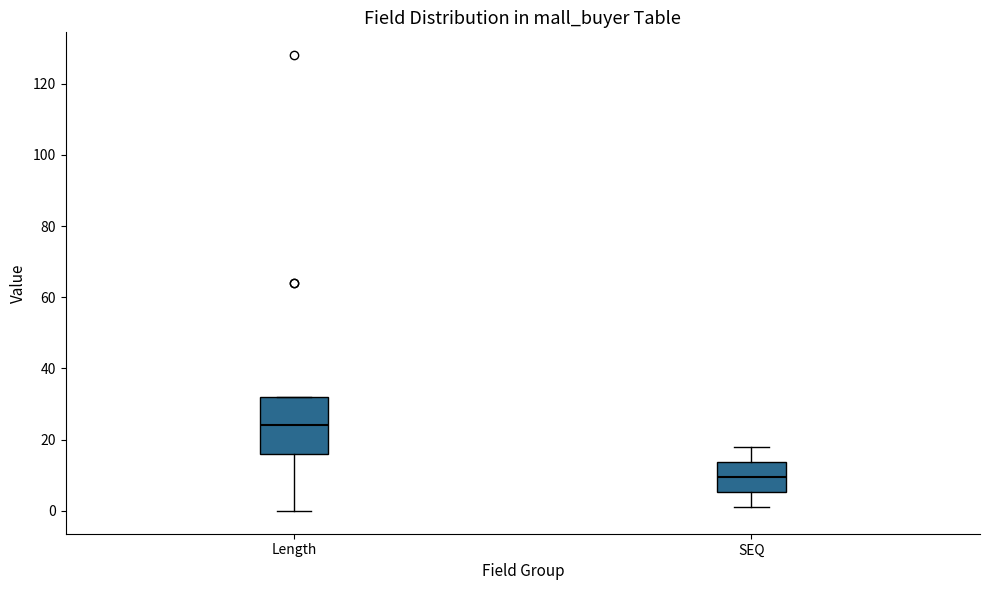

Reading left to right, read every box against the y-axis: the position of its median line, the range the box covers, and the ends of its whiskers. The values are not printed on the chart, so give them approximately, as read against the axis.

Length: median 24, box 16 to 32, whiskers 0 to 32
SEQ: median 10, box 6 to 14, whiskers 2 to 18